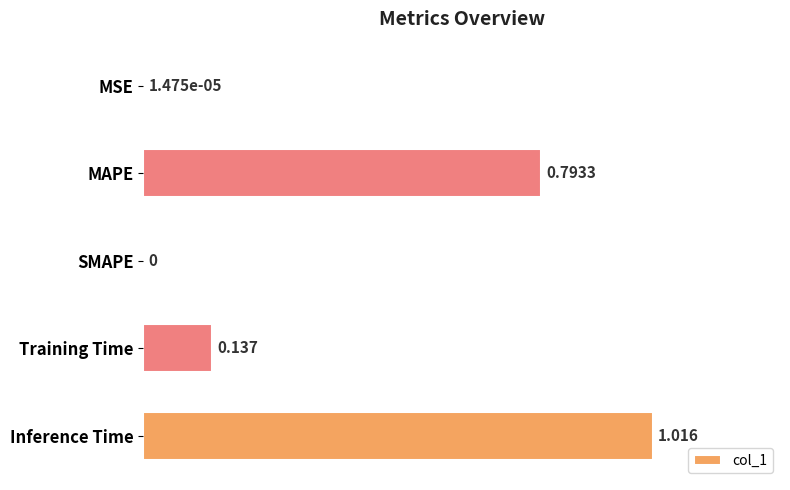

Between Inference Time and MAPE, which is larger?

Inference Time